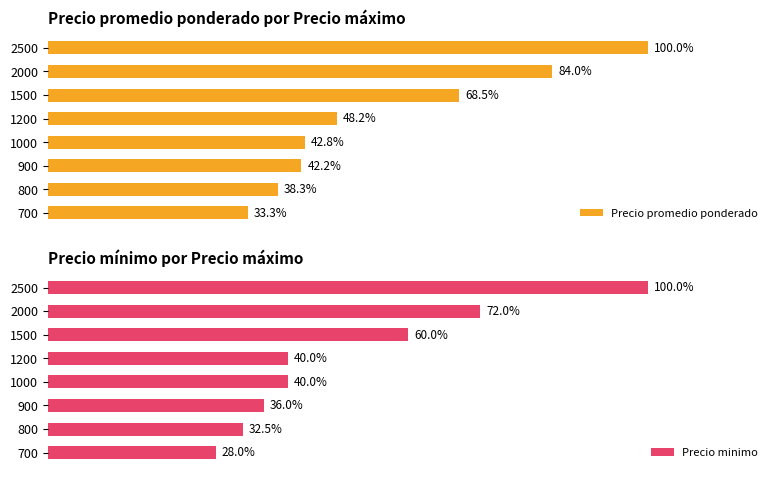

List the labels in order of Precio promedio ponderado value, largest first.

2500, 2000, 1500, 1200, 1000, 900, 800, 700